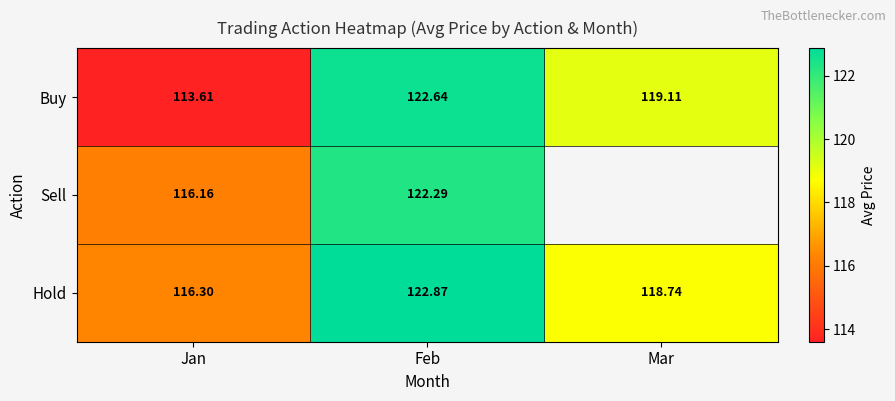

The Hold series shows 35.9 at Mar. True or false?

False